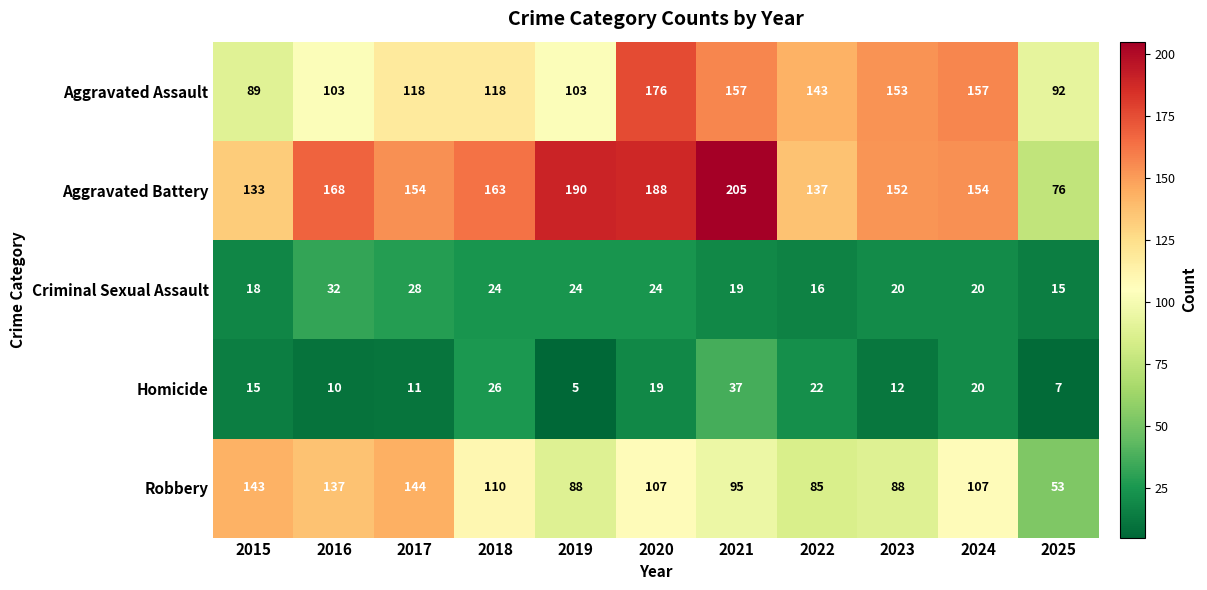

How many series are shown in this chart?

5